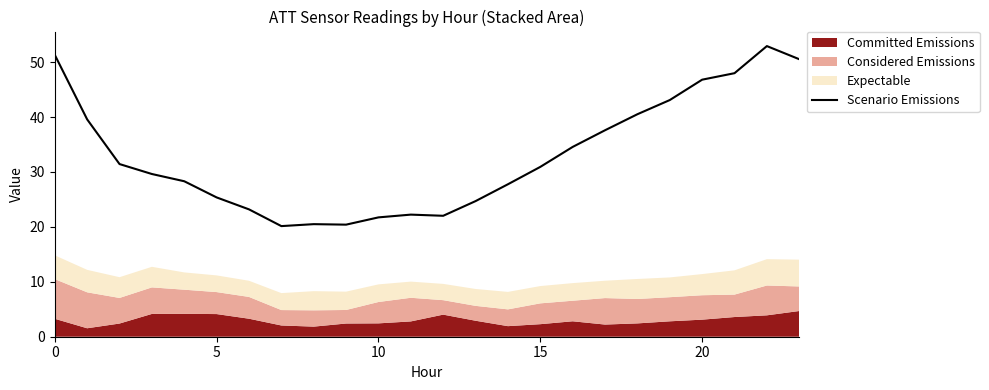

True or false: the data has more than 1 interior local peaks.

True